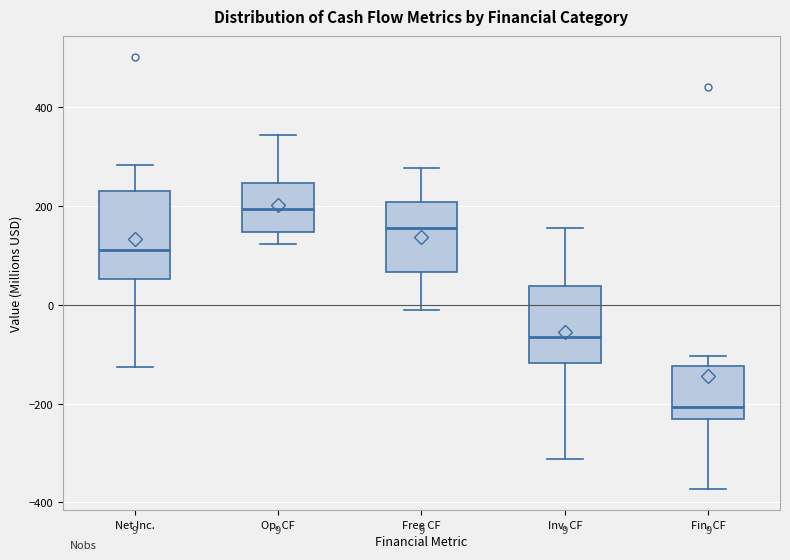

Which box has the lowest median line?

Fin. CF